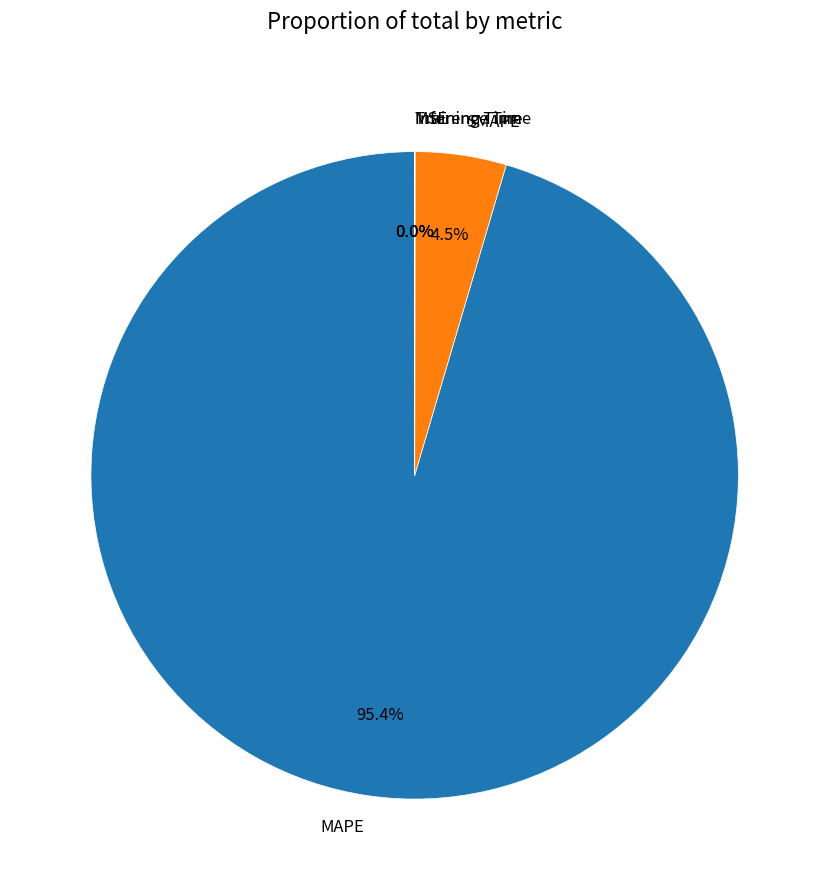

What is the largest slice in the pie chart?

MAPE